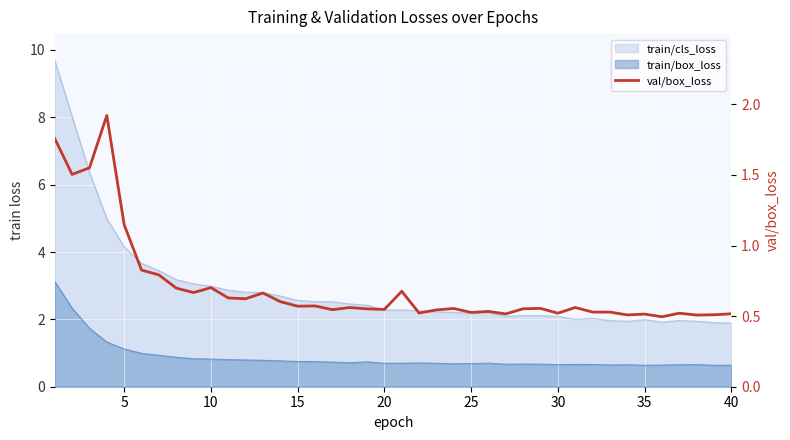

How many lines are shown in the chart?

1